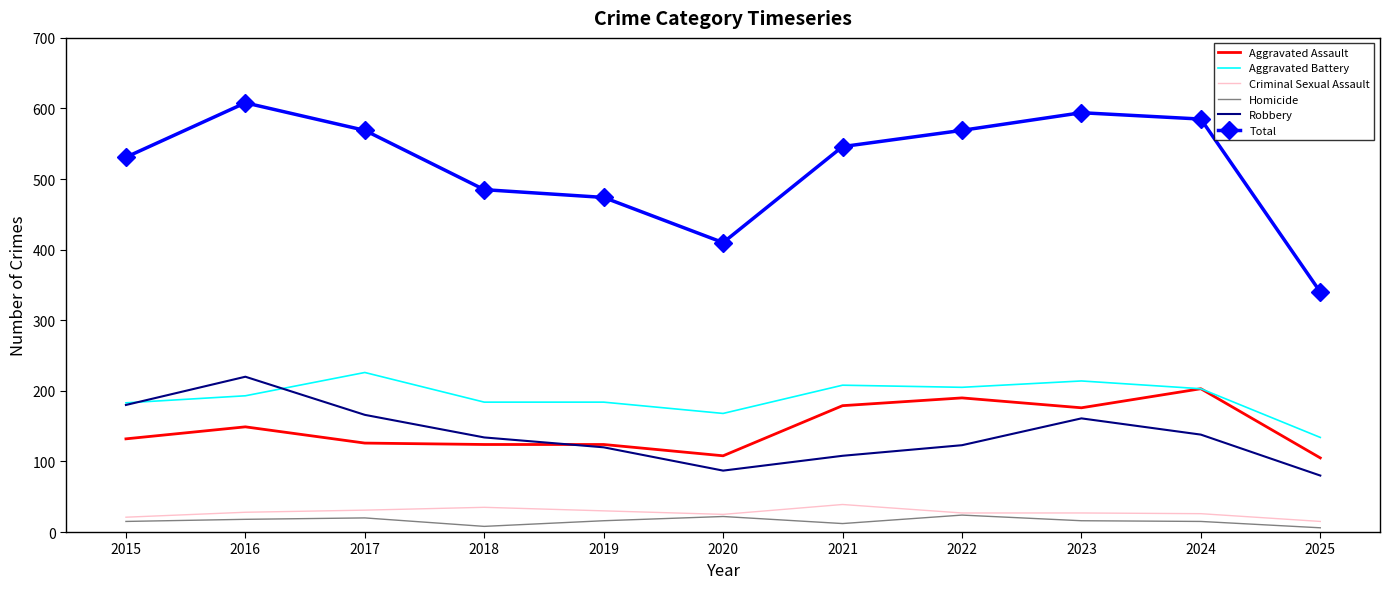

At how many categories does at least one series exceed 260?

11